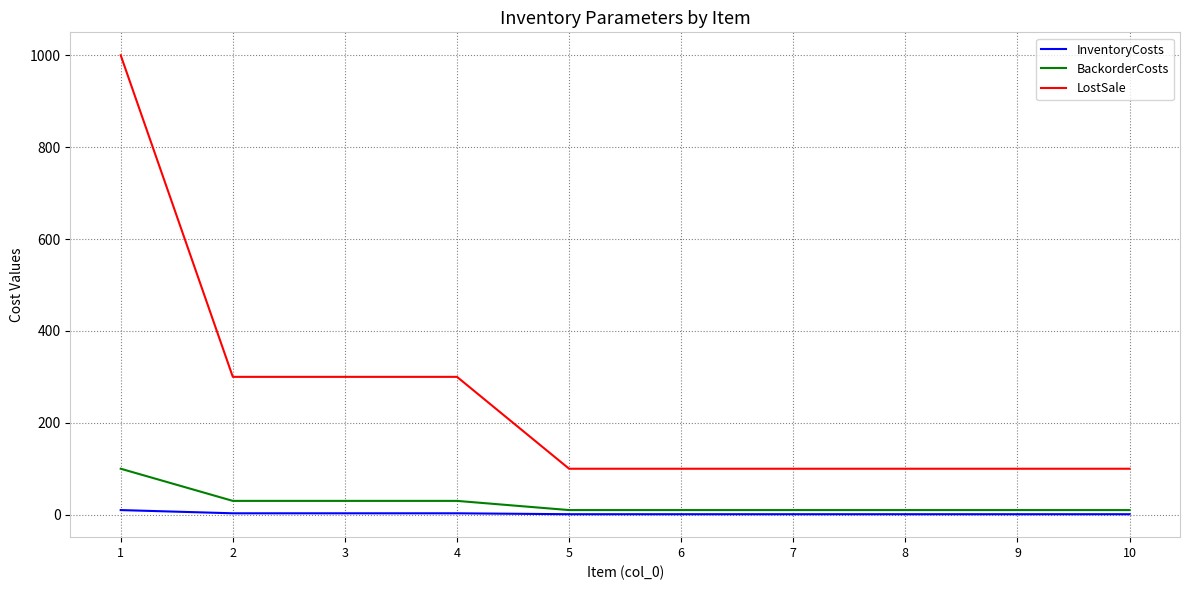

What is the difference between the maximum and minimum values in the BackorderCosts series?

90